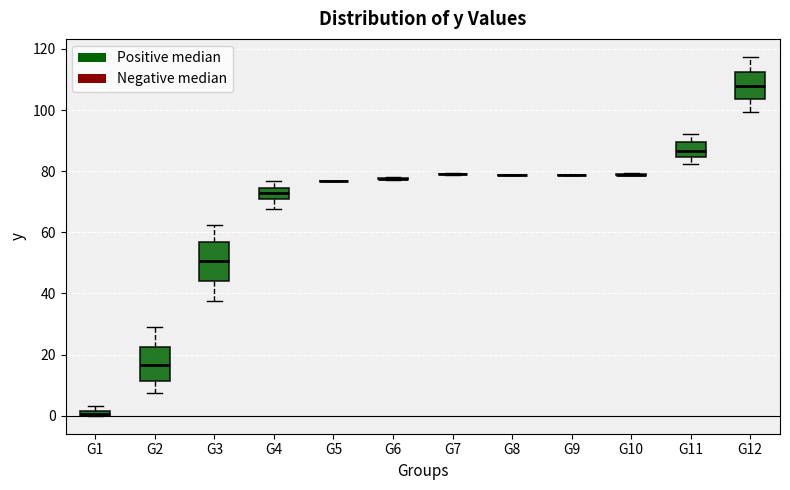

Where does the upper whisker of the box for G3 end on the y-axis? The values are not printed on the chart, so give them approximately, as read against the axis.

62